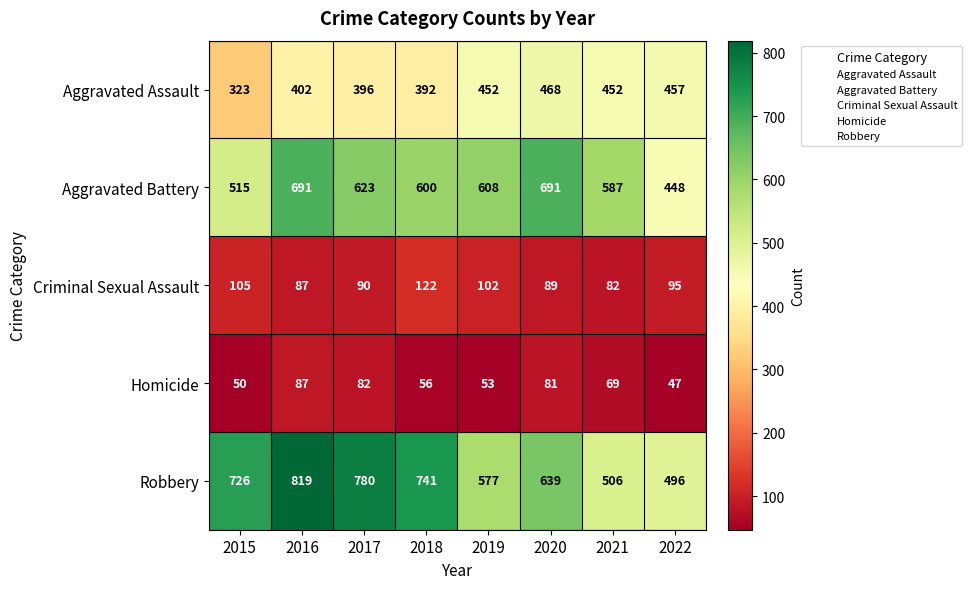

At how many categories does at least one series exceed 557?

7